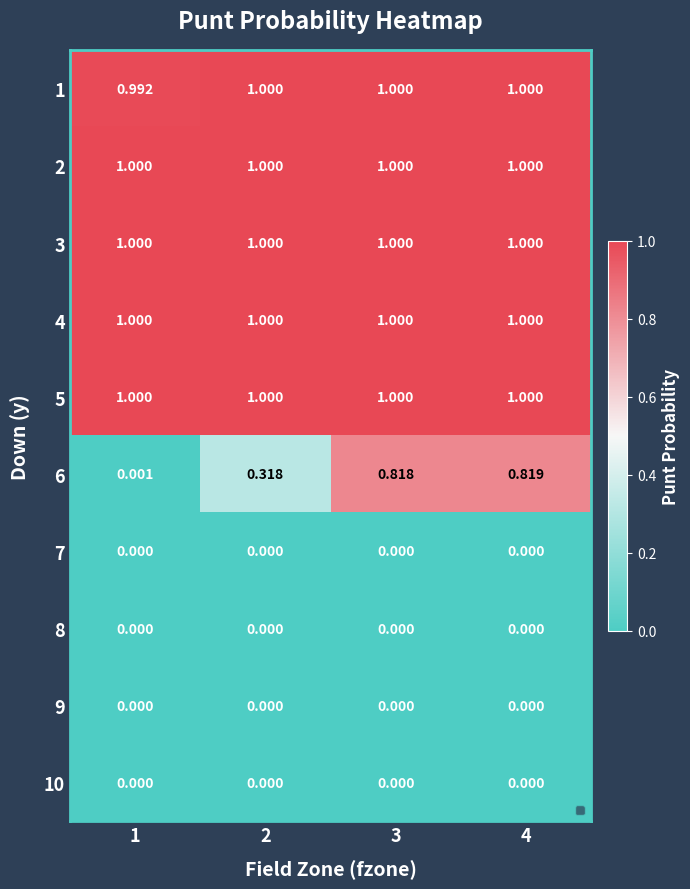

What is the spread (max minus min) of values at 3?

1.0